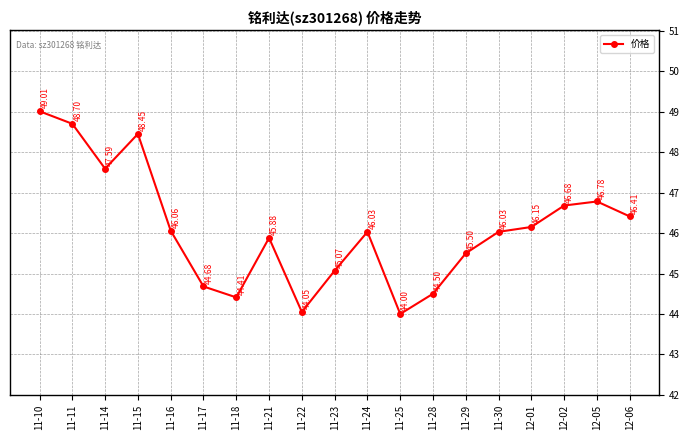

What position from the left is 11-21?

8